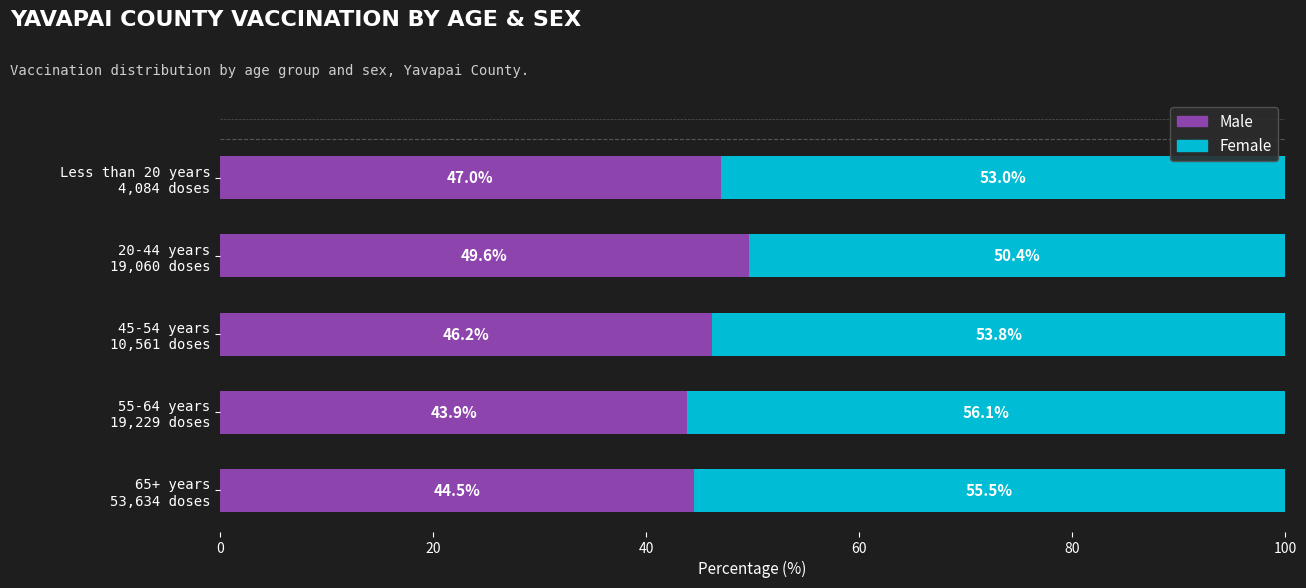

What is the difference between the maximum and minimum values in the Male series?

5.8